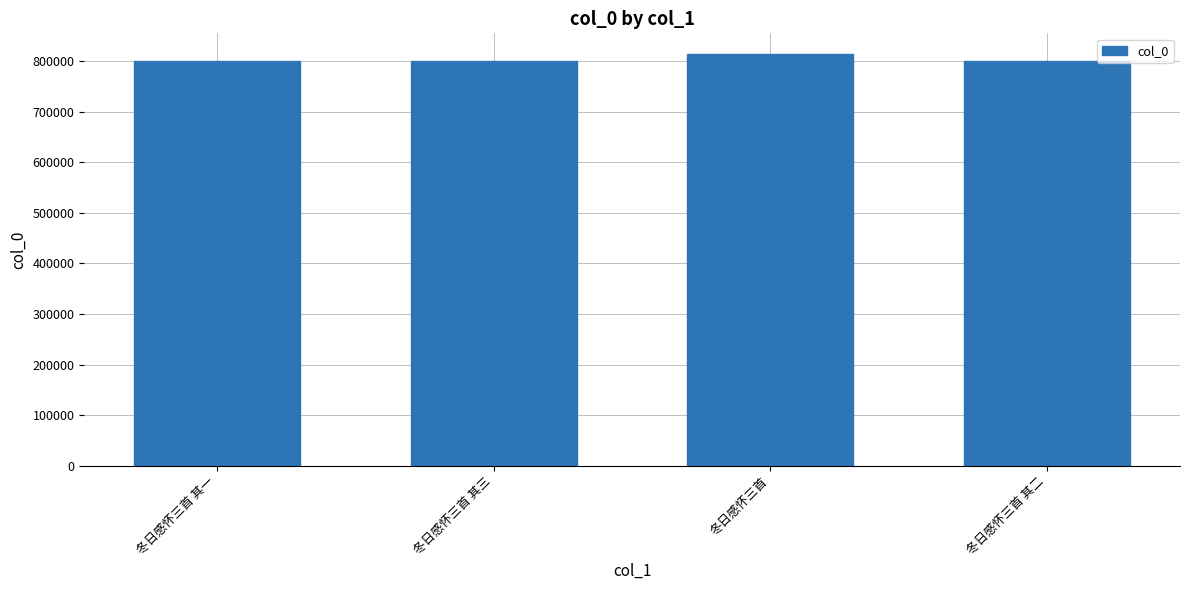

What is the greatest value displayed?

814176